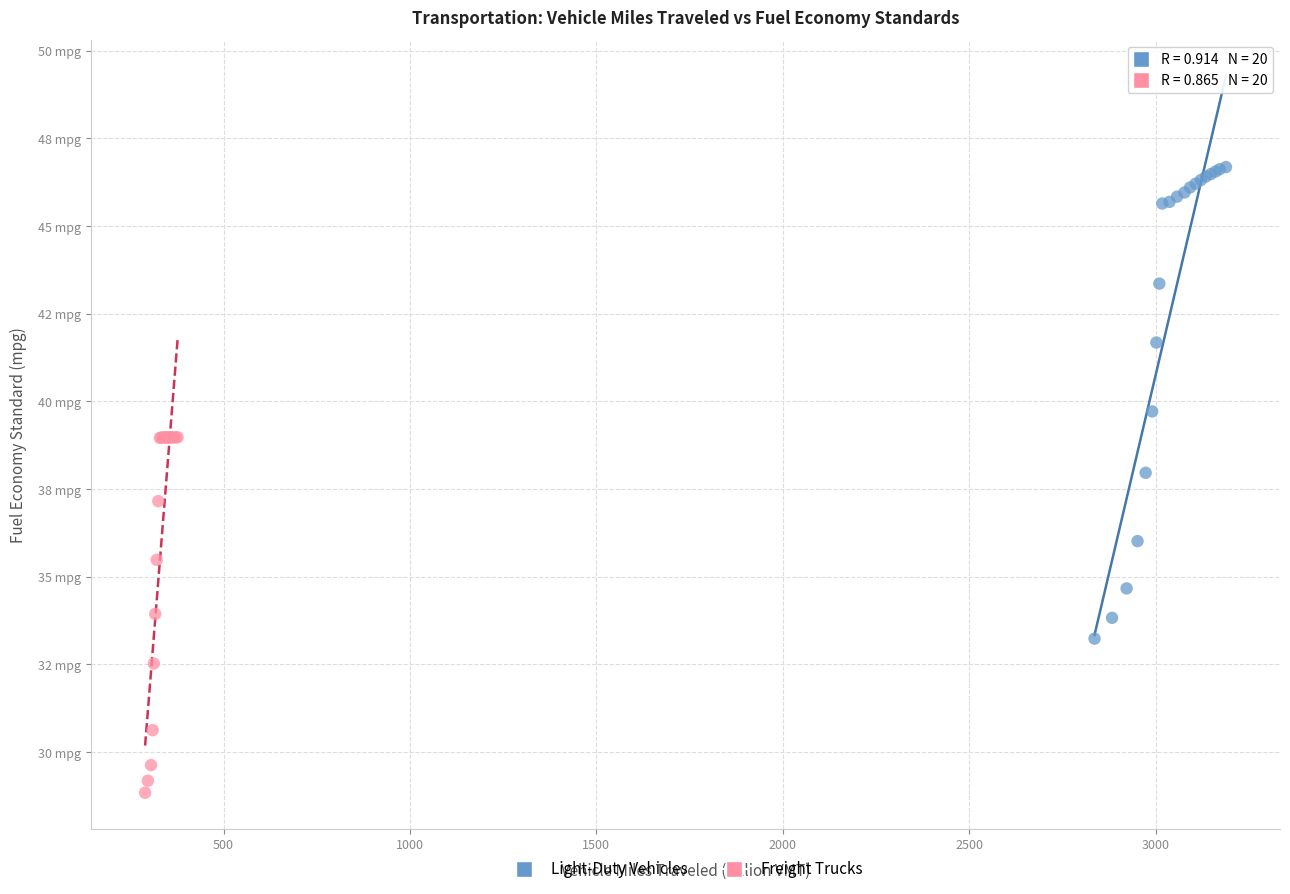

Which series contains the lowest Y value?

Freight Trucks